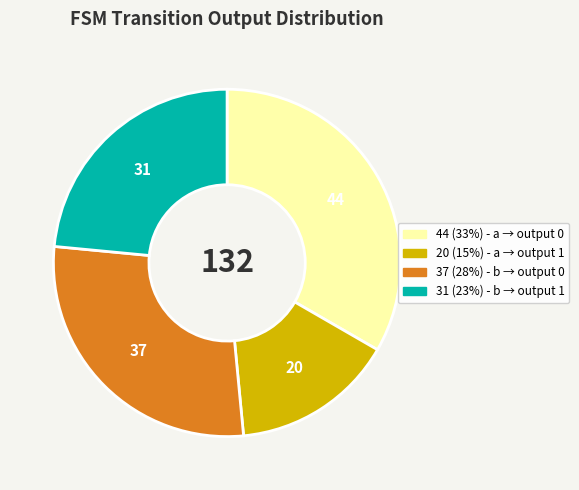

Is there any slice that represents more than half of the pie?

No